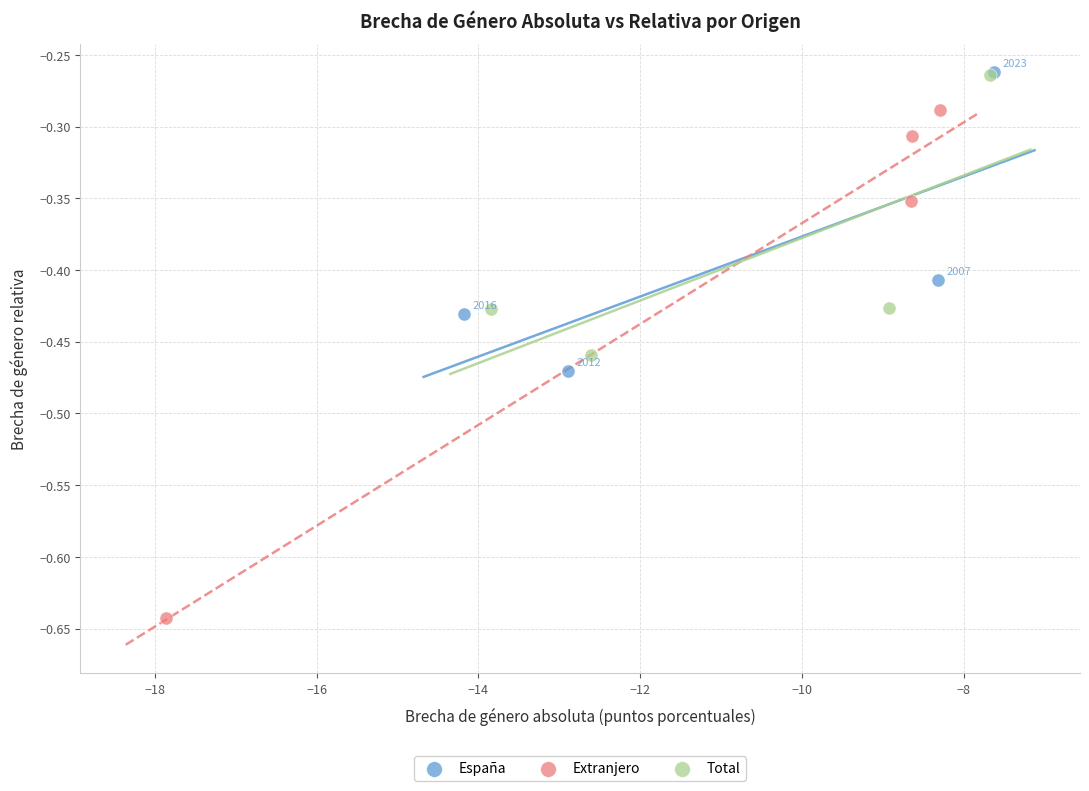

Which series has the largest Y range (max minus min)?

Extranjero